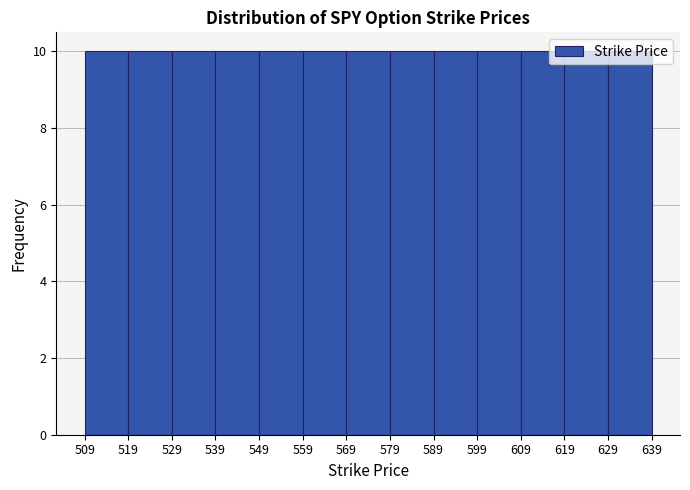

Reading left to right, transcribe this chart: for each bar, give the range it covers on the x-axis and its height. The values are not printed on the chart, so give them approximately, as read against the axis.

509 to 519: 10
519 to 529: 10
529 to 539: 10
539 to 549: 10
549 to 559: 10
559 to 569: 10
569 to 579: 10
579 to 589: 10
589 to 599: 10
599 to 609: 10
609 to 619: 10
619 to 629: 10
629 to 639: 10